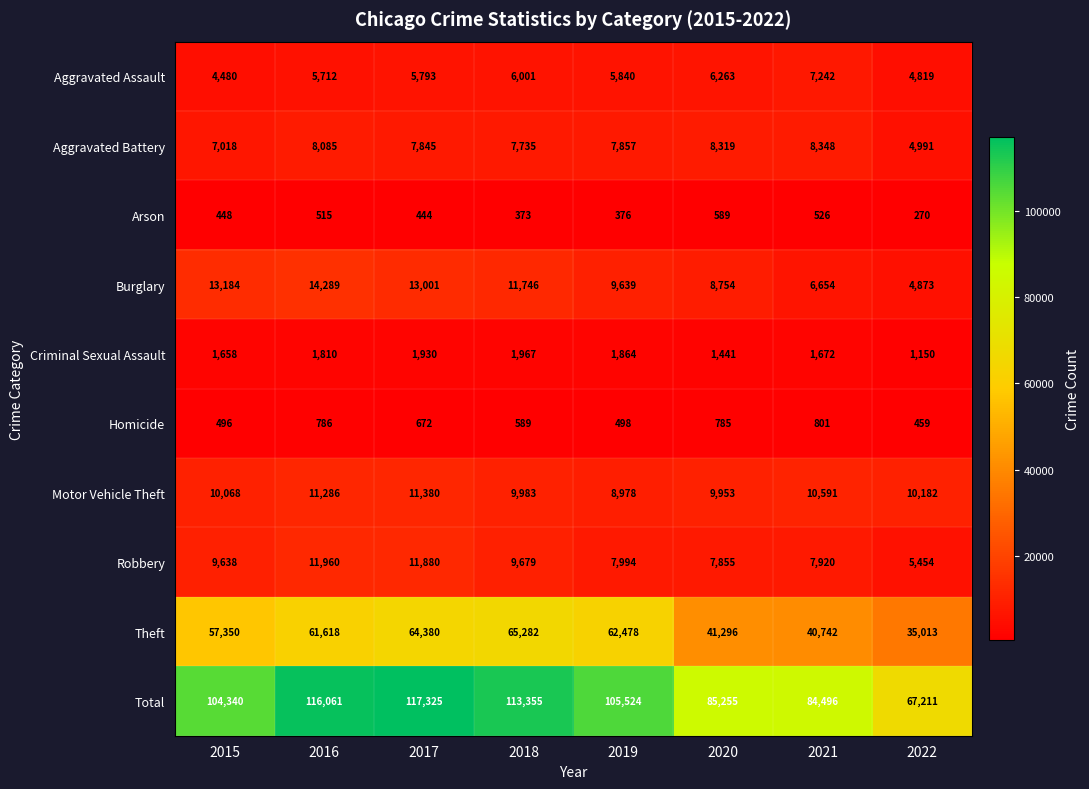

At which category does the chart reach its minimum across all series?

2022